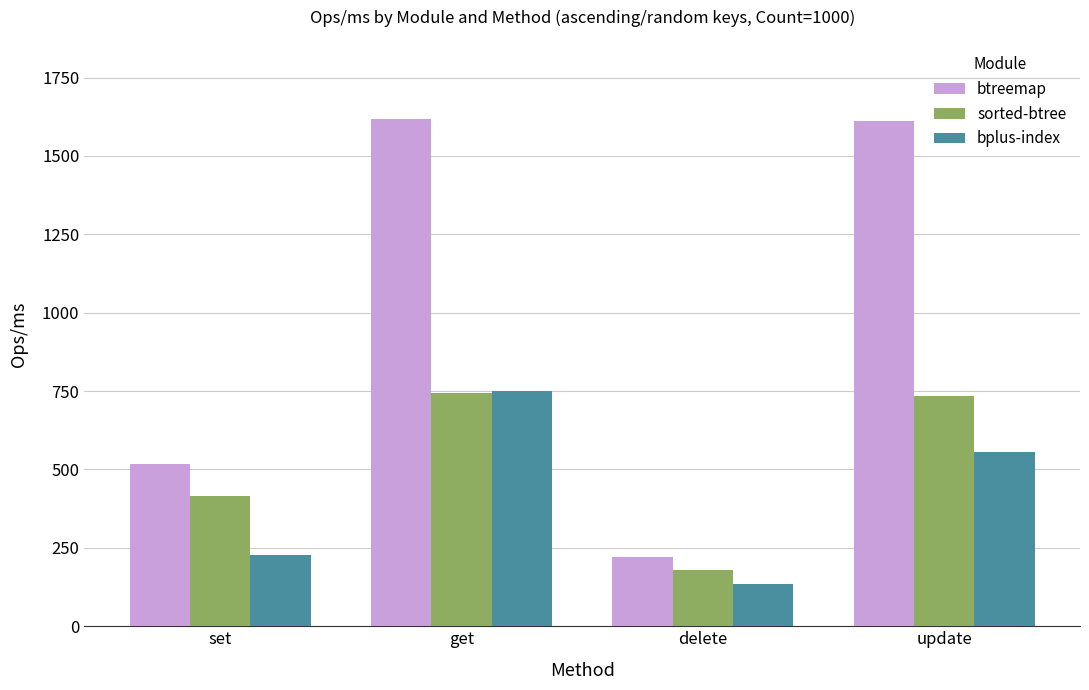

The value of bplus-index at get is 334.6. True or false?

False